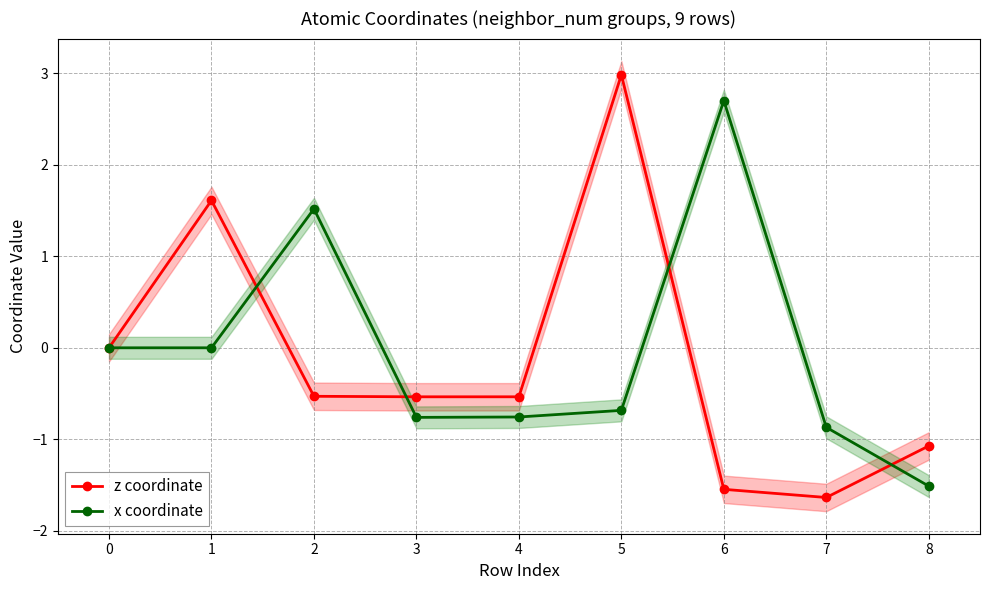

What is the value of the x coordinate point at the 3rd from the left?

1.5